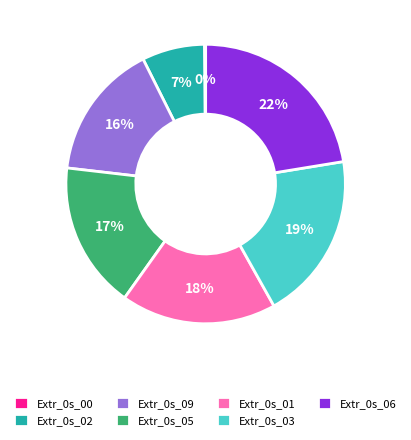

Does Extr_0s_01 represent more than half of the total?

No